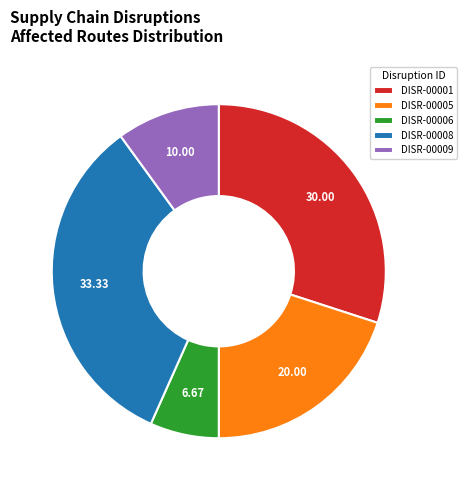

Which has a higher value, DISR-00001 or DISR-00008?

DISR-00008